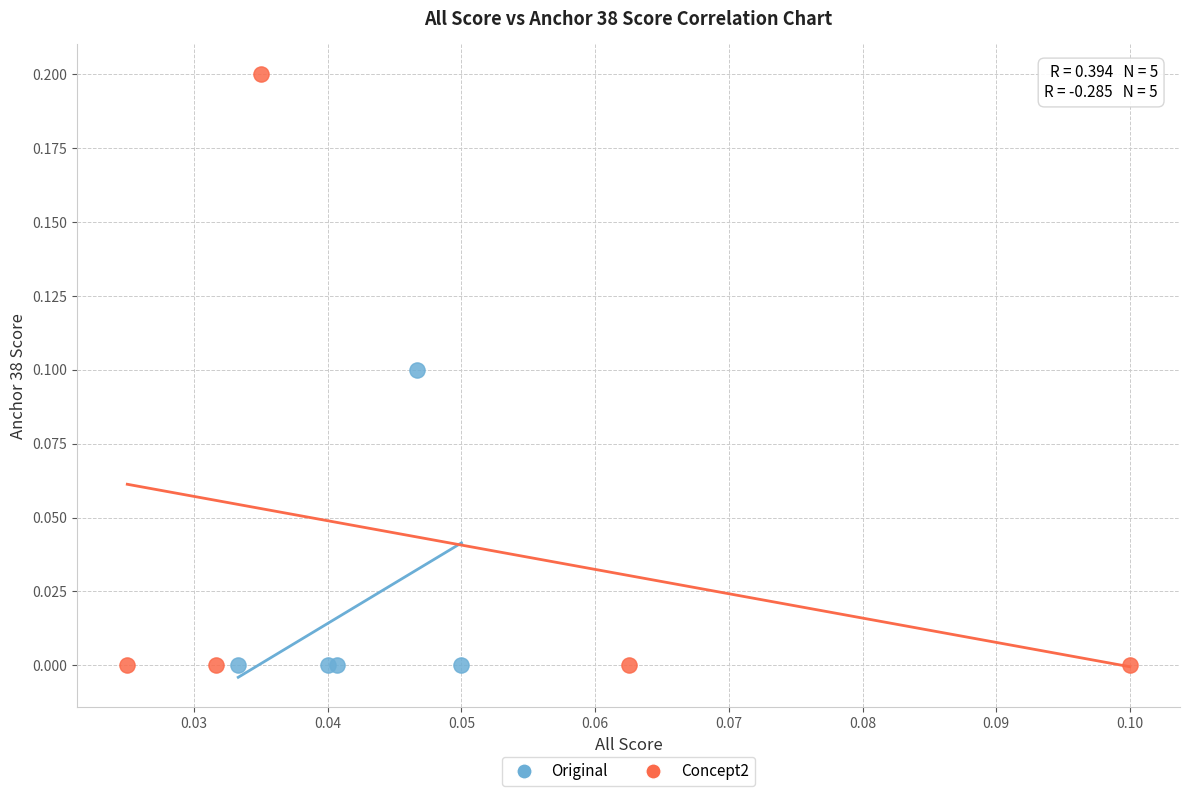

What are all the series names shown in the legend?

Original, Concept2